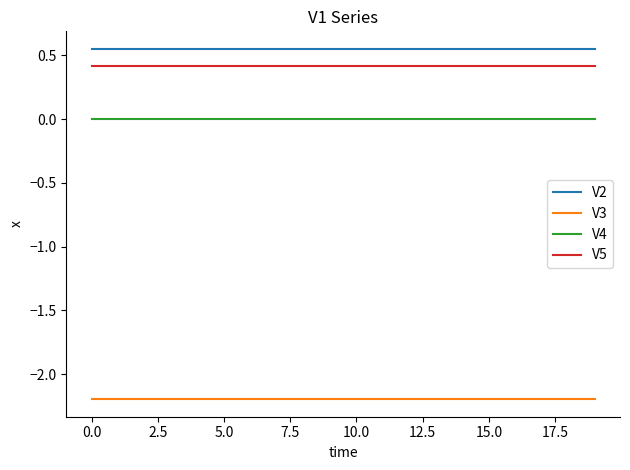

Which series has the largest total across all categories?

V2